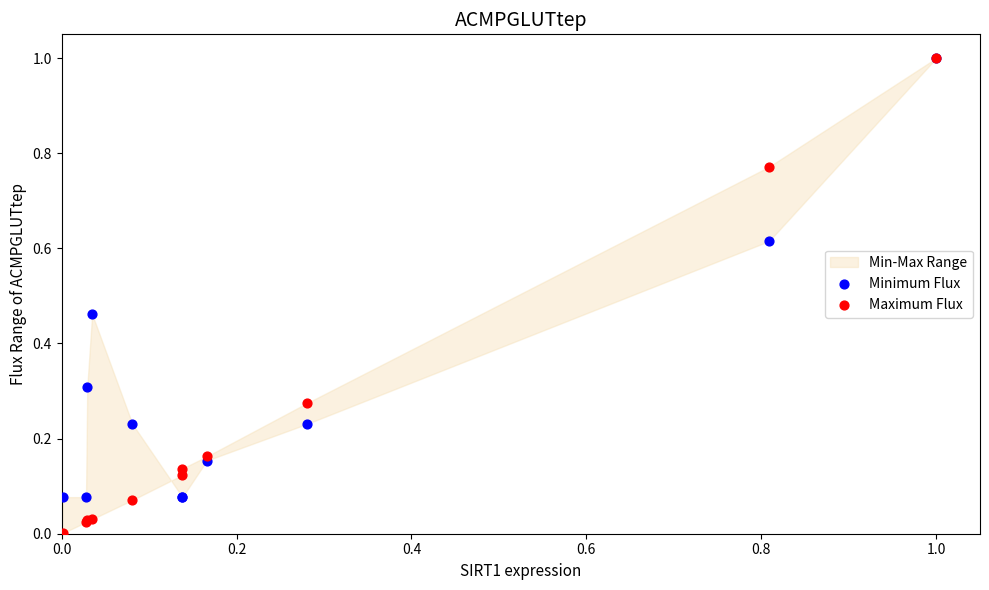

Which series reaches the maximum Y coordinate?

Minimum Flux